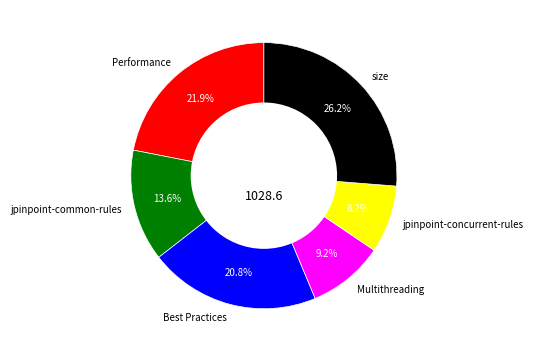

Does any single category account for the majority?

No